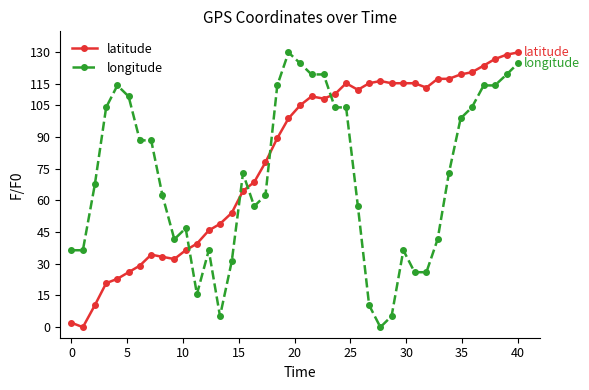

What is the value of the longitude point at the 37th from the left?

114.4